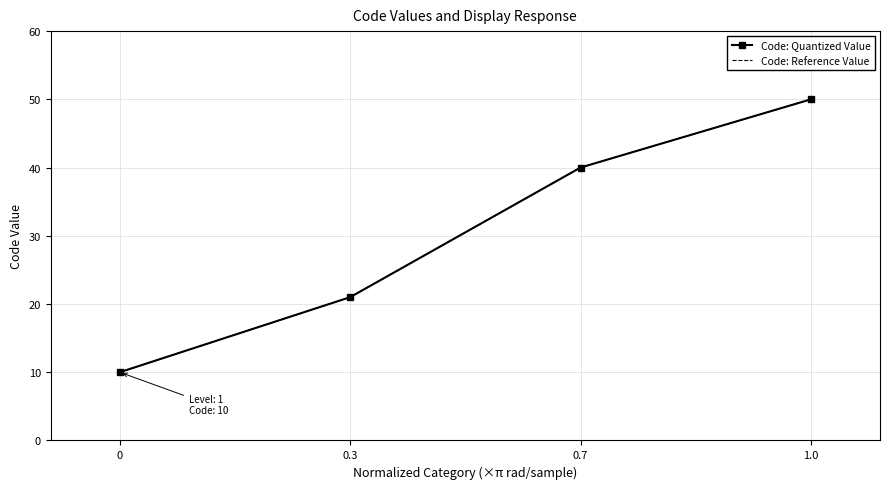

List the series in order of their peak value, lowest first.

Code: Quantized Value, Code: Reference Value